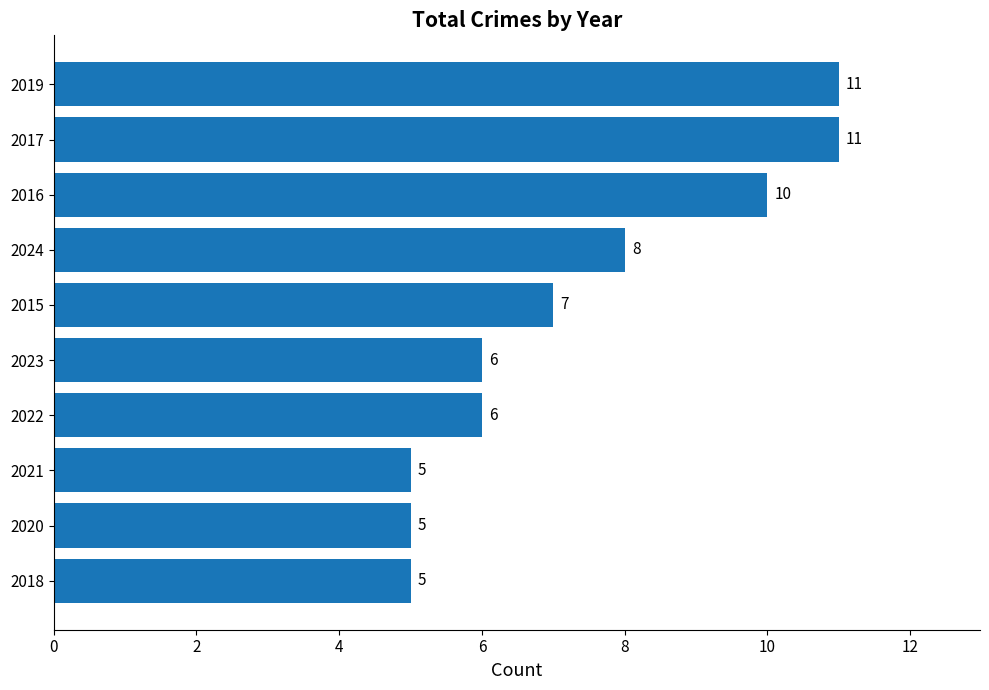

Reading bottom to top, transcribe all the data shown in this chart.

2018=5	2020=5	2021=5	2022=6	2023=6	2015=7	2024=8	2016=10	2017=11	2019=11